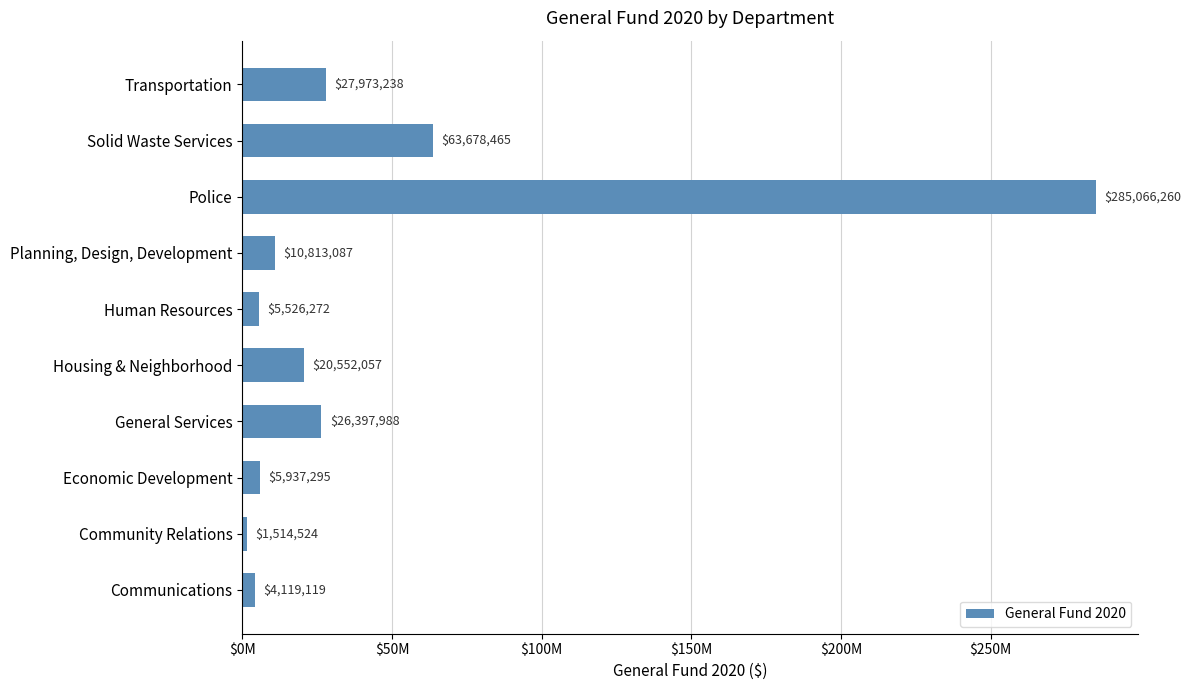

Are the bars horizontal?

Yes